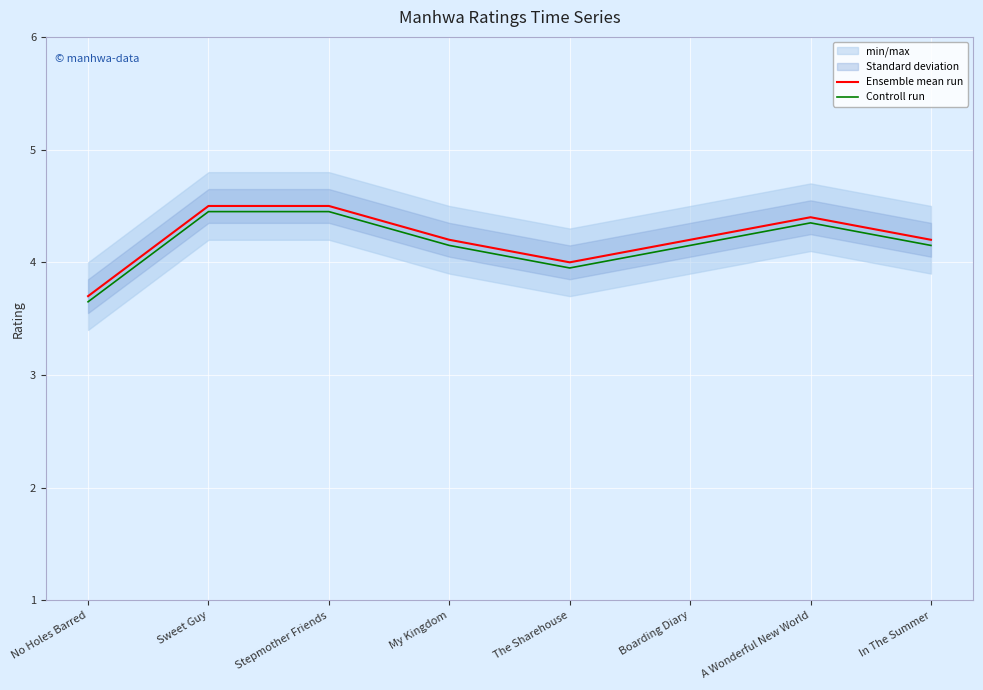

Reading right to left, transcribe all the data shown in this chart.

Ensemble mean run: 4.2	4.4	4.2	4.0	4.2	4.5	4.5	3.7
Controll run: 4.2	4.4	4.2	4.0	4.2	4.5	4.5	3.7